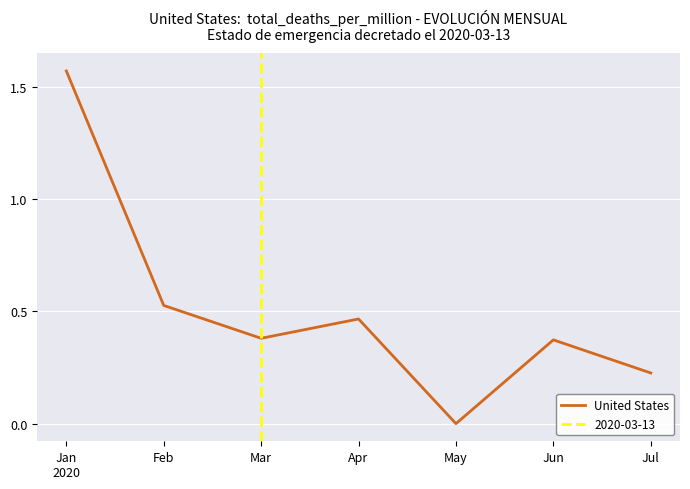

What is the sum of the values at May and Jan
2020?

1.6